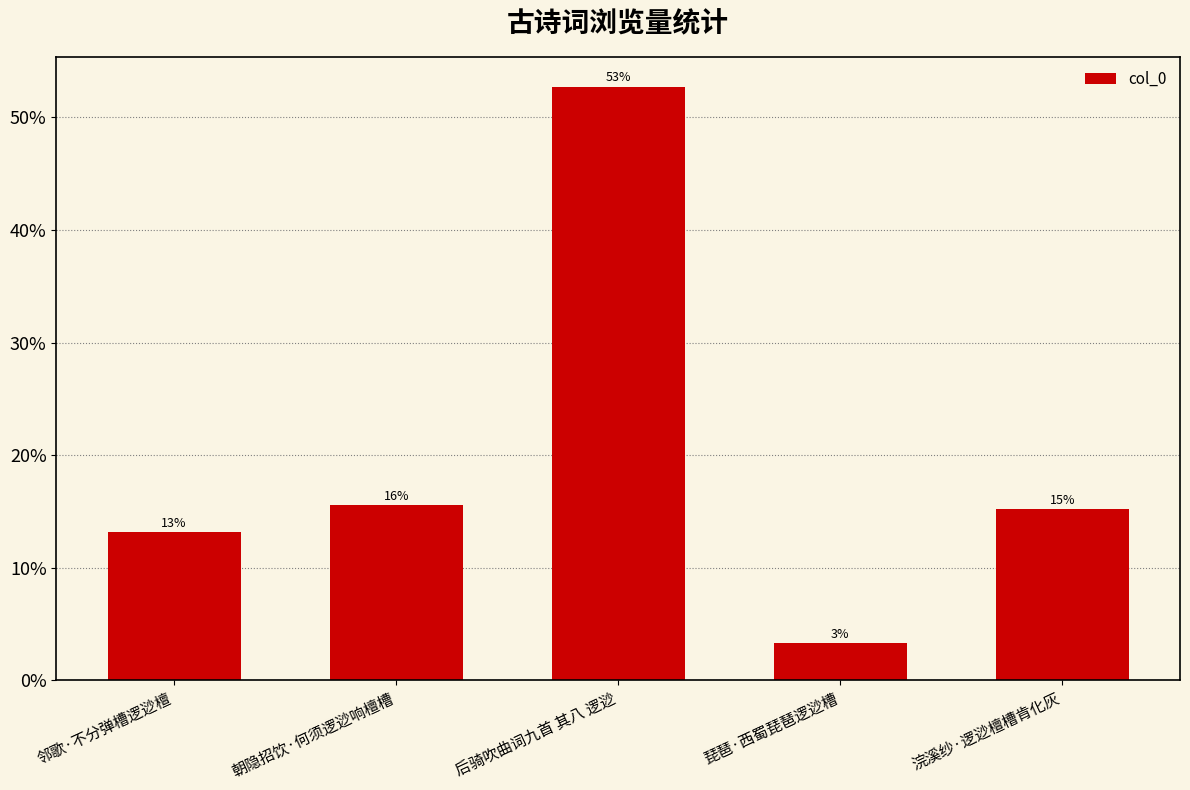

What is the label of the 4th bar from the left?

琵琶·西蜀琵琶逻逤槽